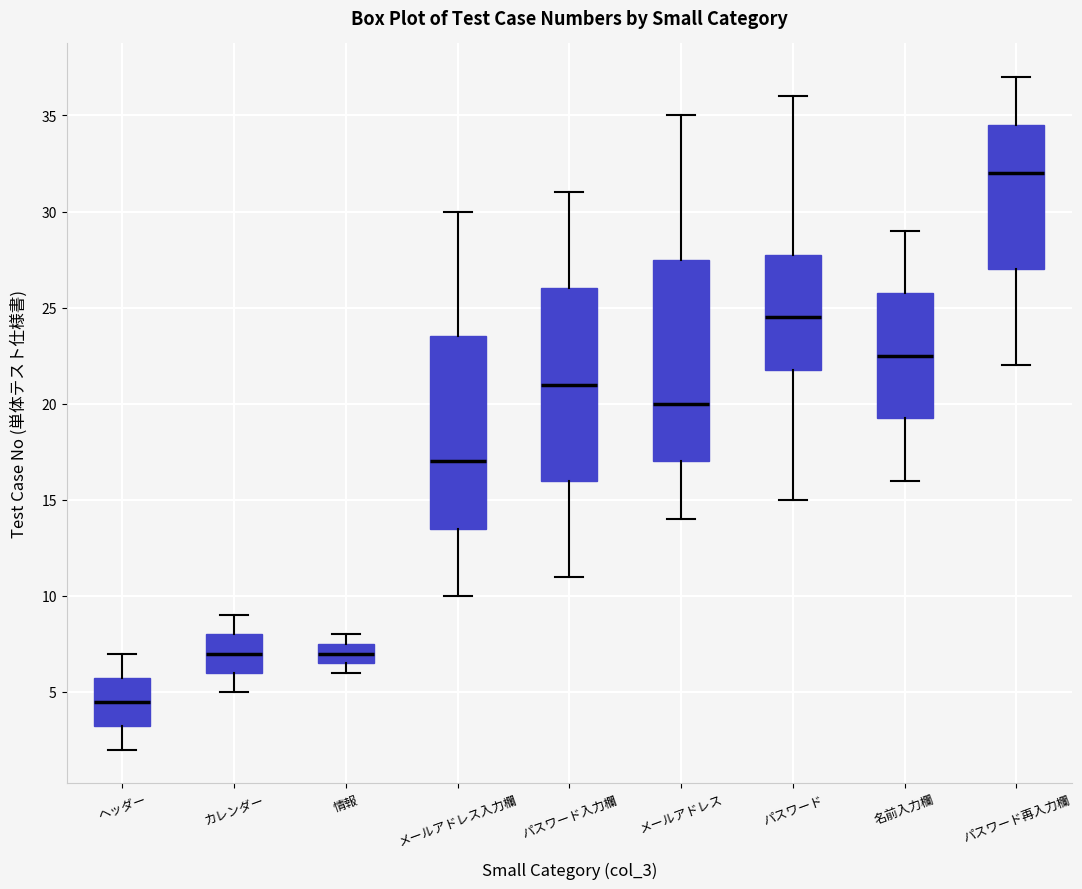

Where does the upper whisker of the box for パスワード再入力欄 end on the y-axis? The values are not printed on the chart, so give them approximately, as read against the axis.

37.0